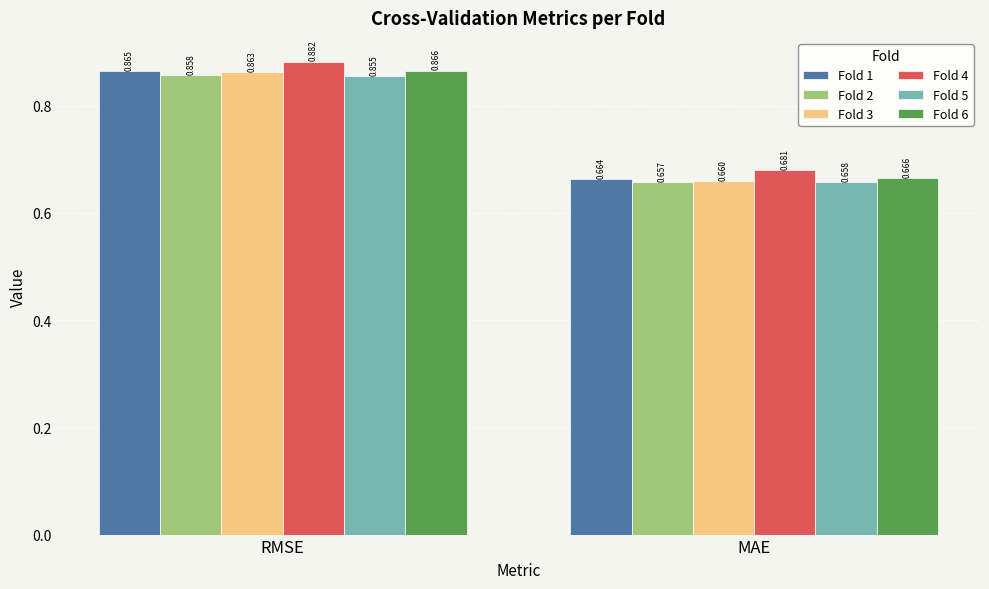

How many data points does each series have?

2